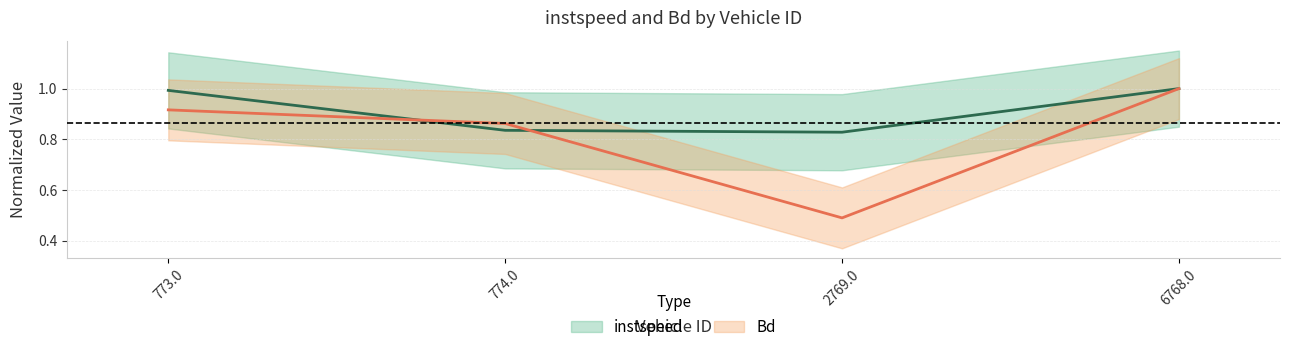

True or false: instspeed has a value of 0.8 at 774.0.

True